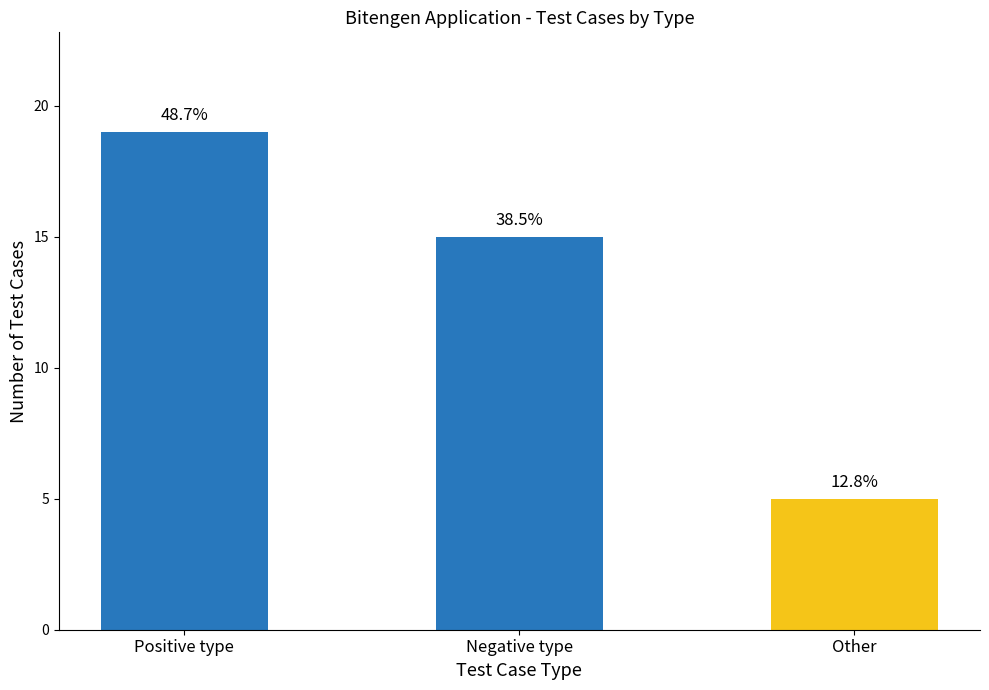

Reading right to left, what are all the values shown in this chart?

Other=5	Negative type=15	Positive type=19